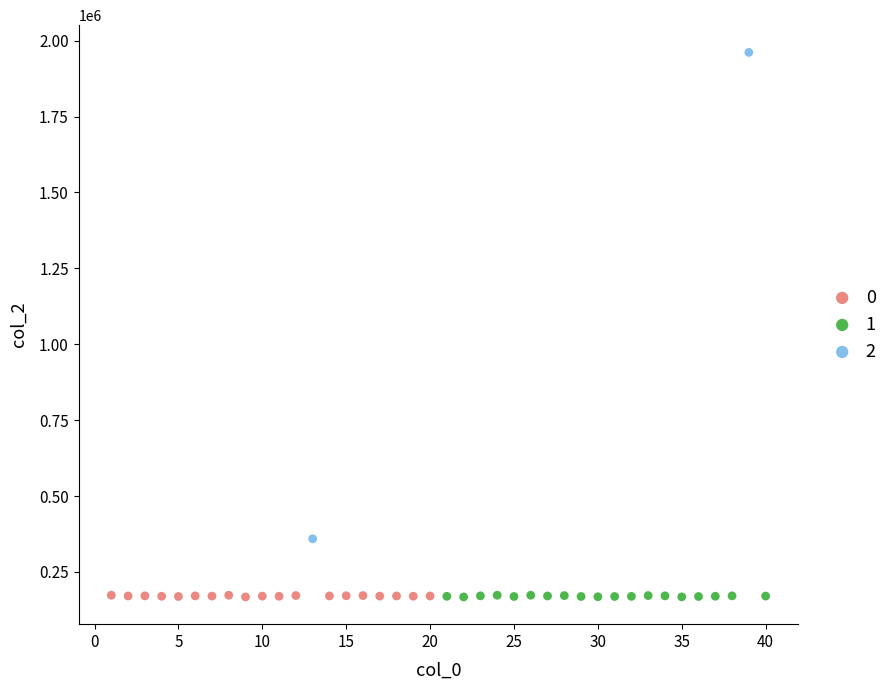

Which series has the widest spread of Y values?

2